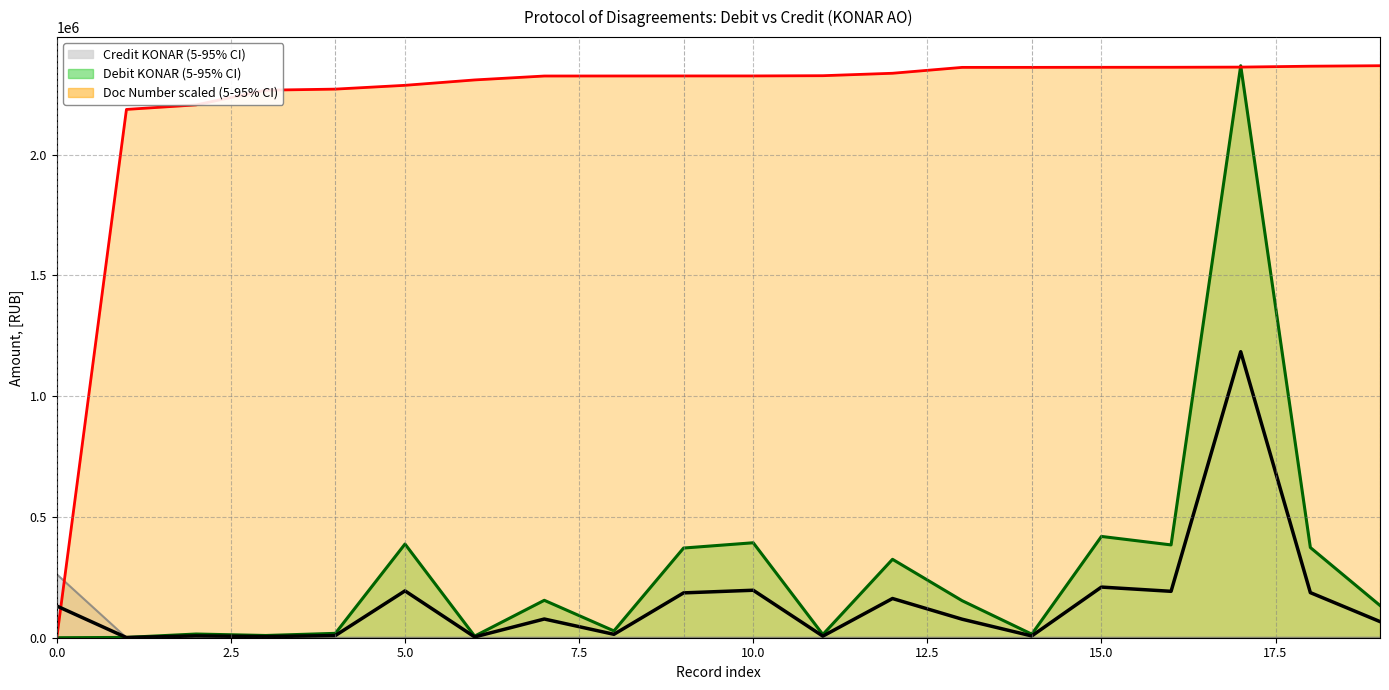

Which category has the highest value across all series?

17